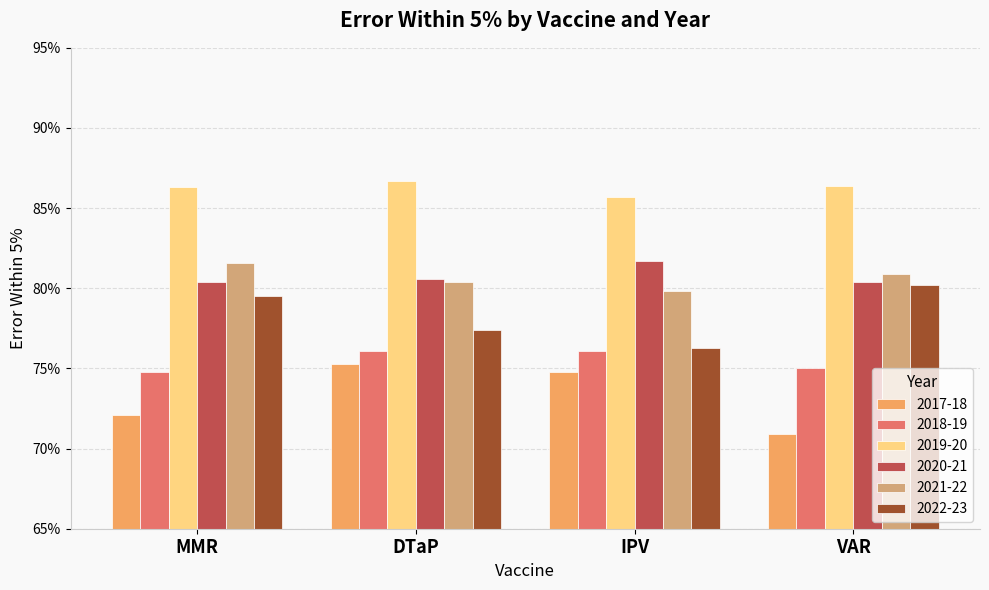

Are the bars horizontal?

No